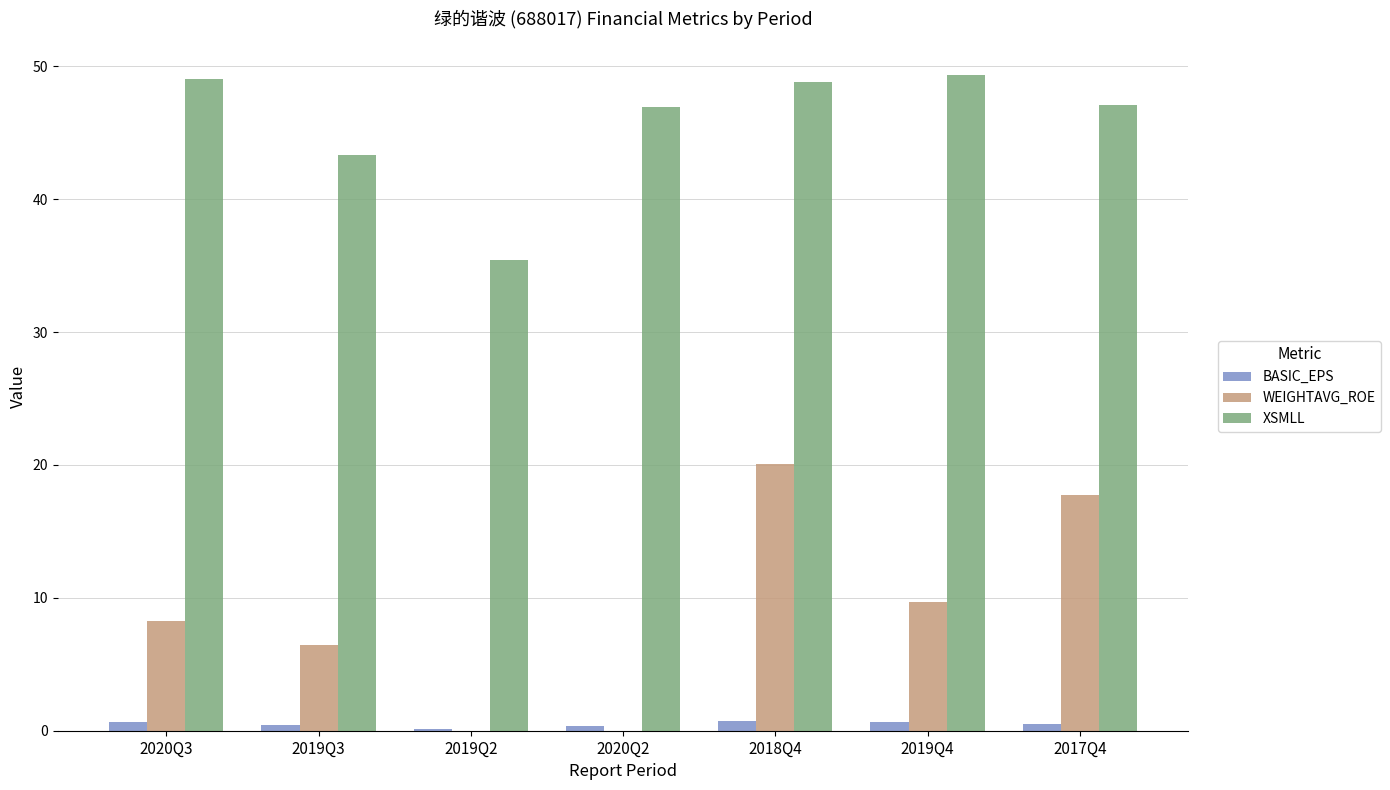

Count the number of data series in this chart.

3